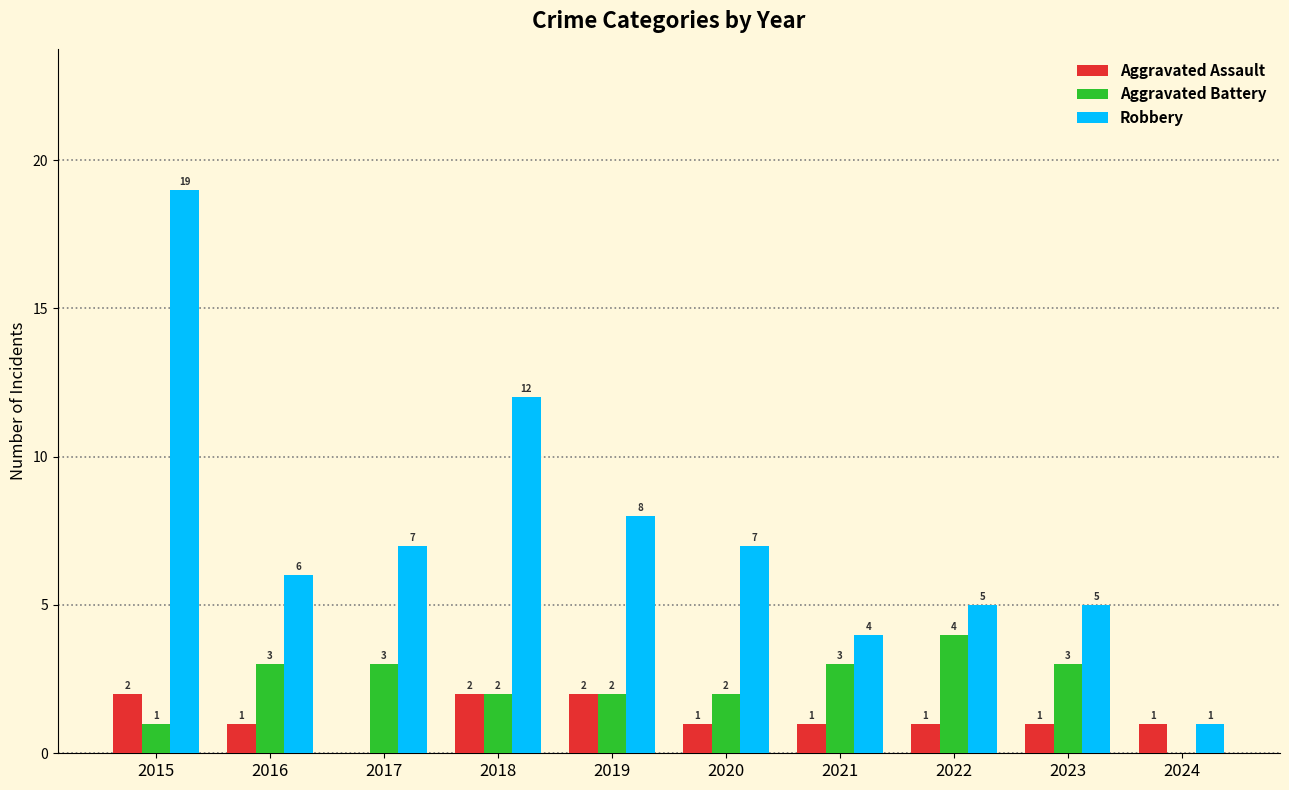

Which category has the highest value across all series?

2015